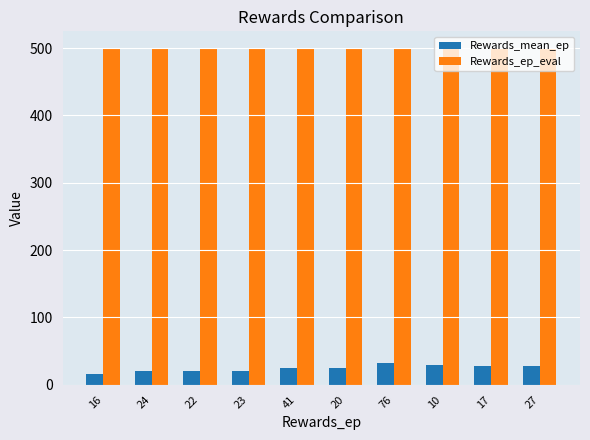

Is the value of Rewards_ep_eval at 16 greater than the value of Rewards_mean_ep at 20?

Yes